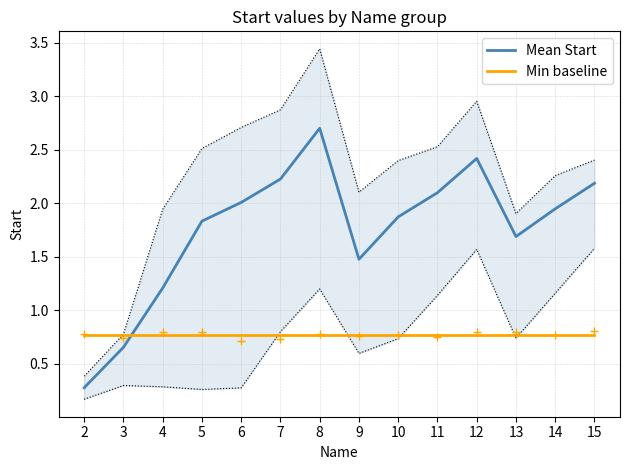

Reading left to right, transcribe all the data shown in this chart.

Mean Start: 0.3	0.7	1.2	1.8	2.0	2.2	2.7	1.5	1.9	2.1	2.4	1.7	1.9	2.2
Min baseline: 0.8	0.8	0.8	0.8	0.8	0.8	0.8	0.8	0.8	0.8	0.8	0.8	0.8	0.8